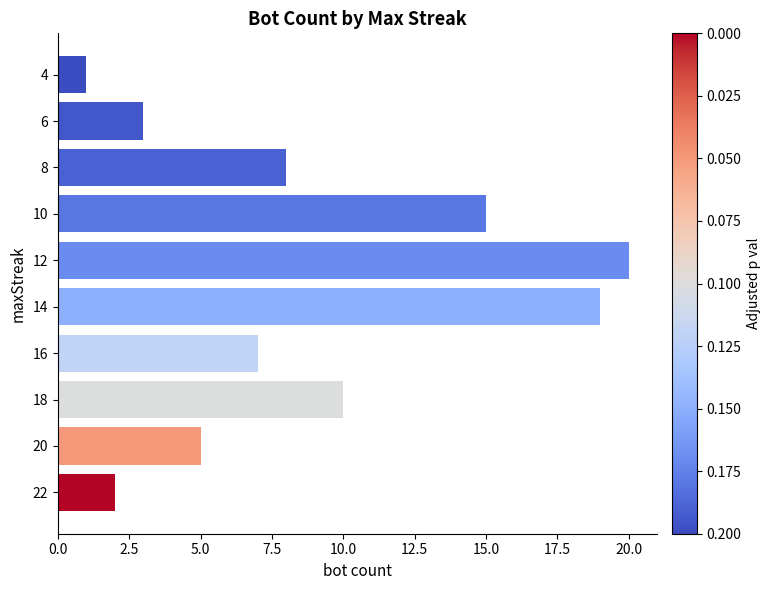

Count the number of data series in this chart.

1